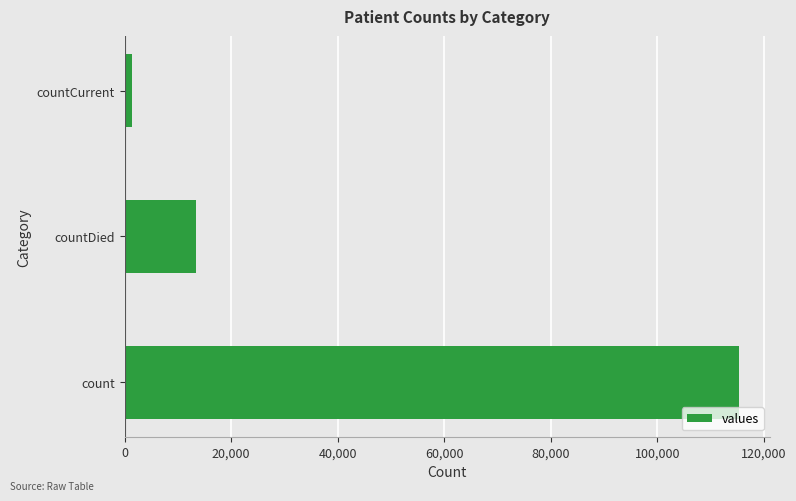

Is it true that the value at count is 115379?

True